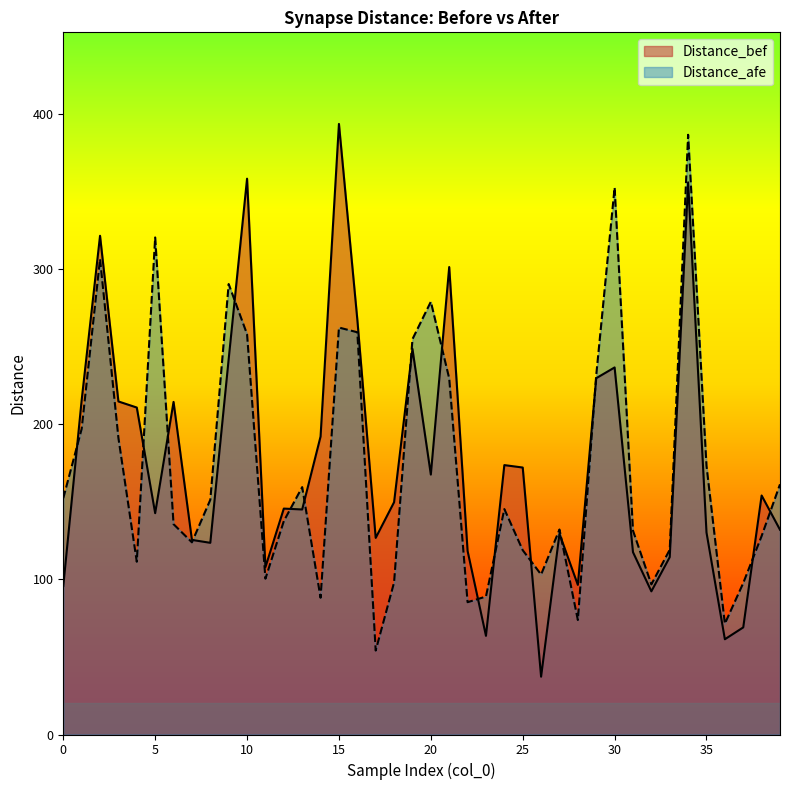

What is the sum of the values at 38 and 27?

283.2